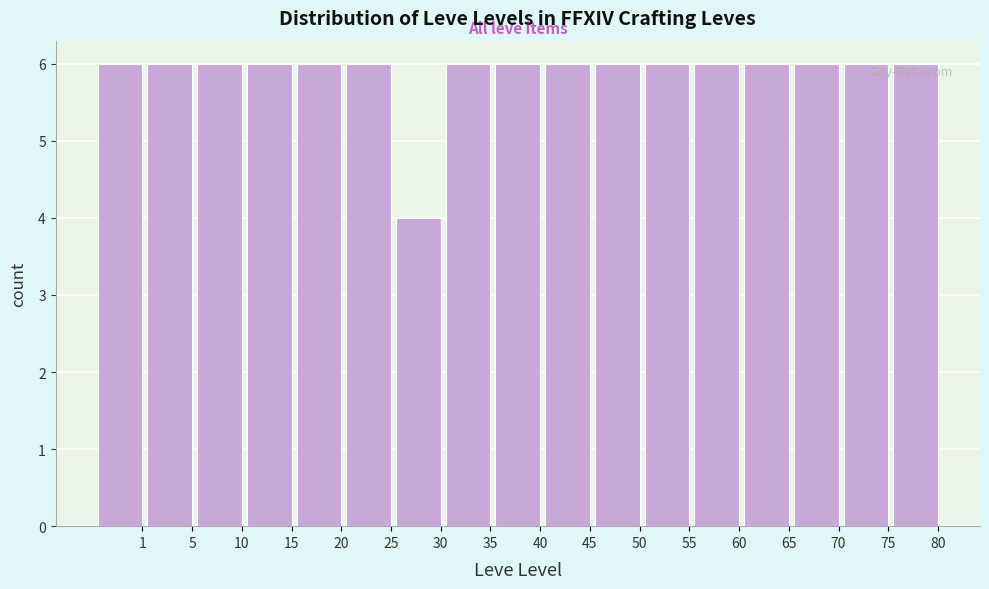

Reading right to left, extract all data points from this chart.

6	6	6	6	6	6	6	6	6	6	4	6	6	6	6	6	6